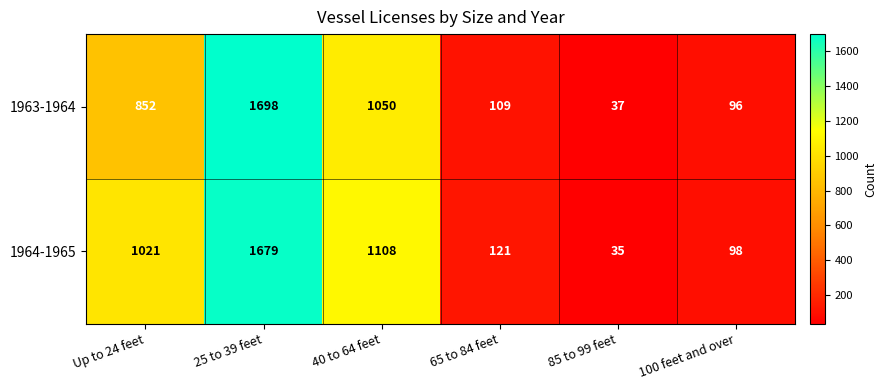

Rank the series at 100 feet and over from lowest to highest value.

1963-1964, 1964-1965